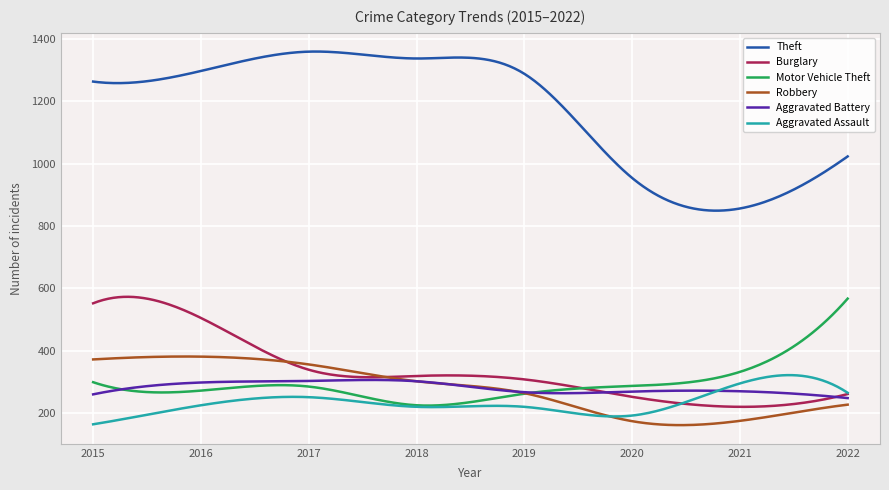

What is the difference between the second highest and minimum values in the Aggravated Battery series?

58.2